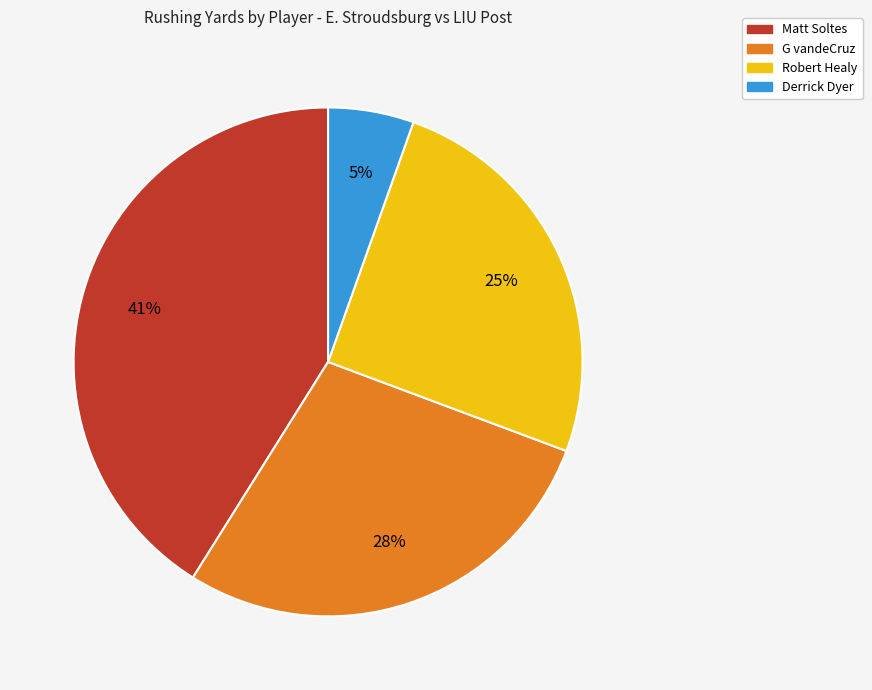

Between G vandeCruz and Robert Healy, which is larger?

G vandeCruz